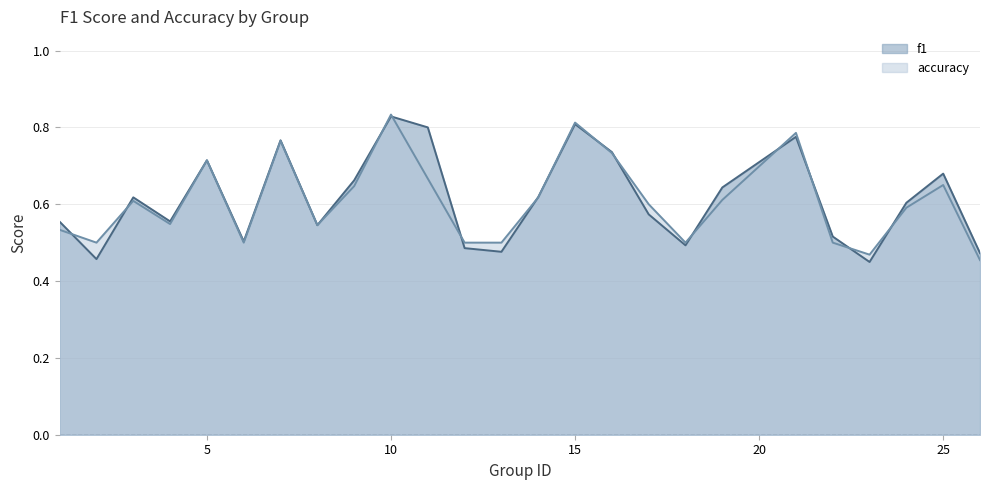

What is the total value across all series at 23?

0.9